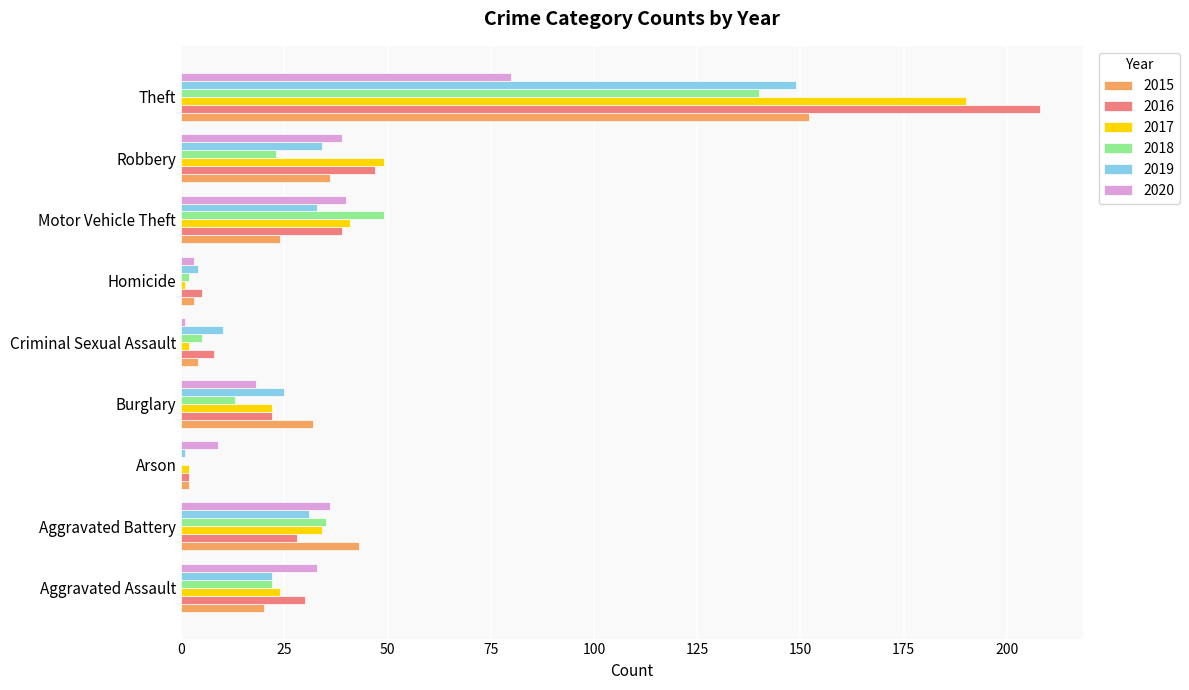

How many data points does each series have?

9